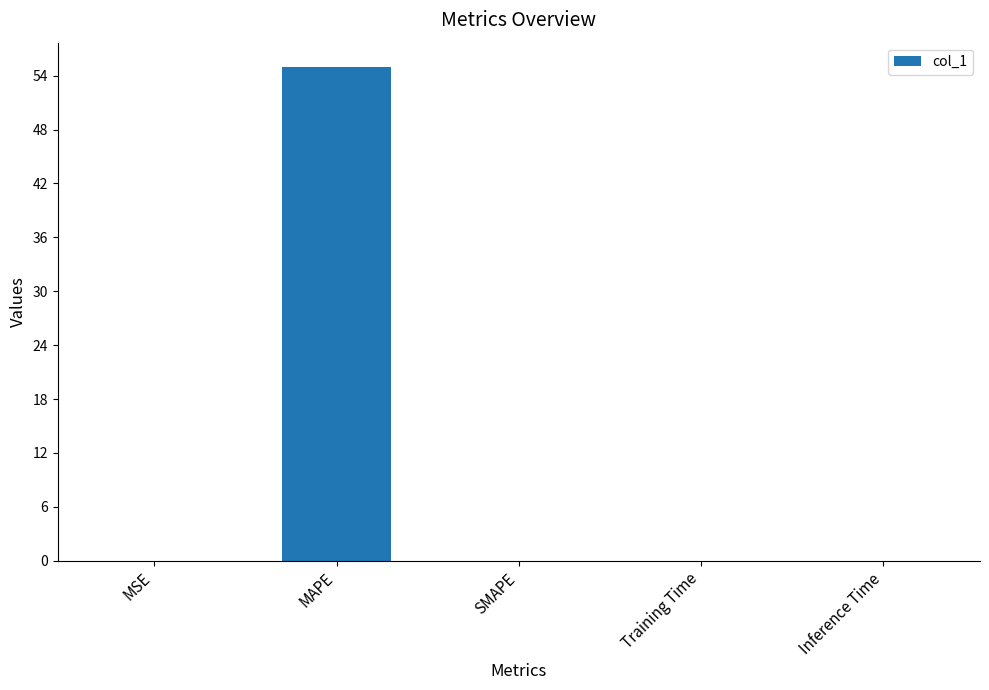

What is the greatest value displayed?

54.9